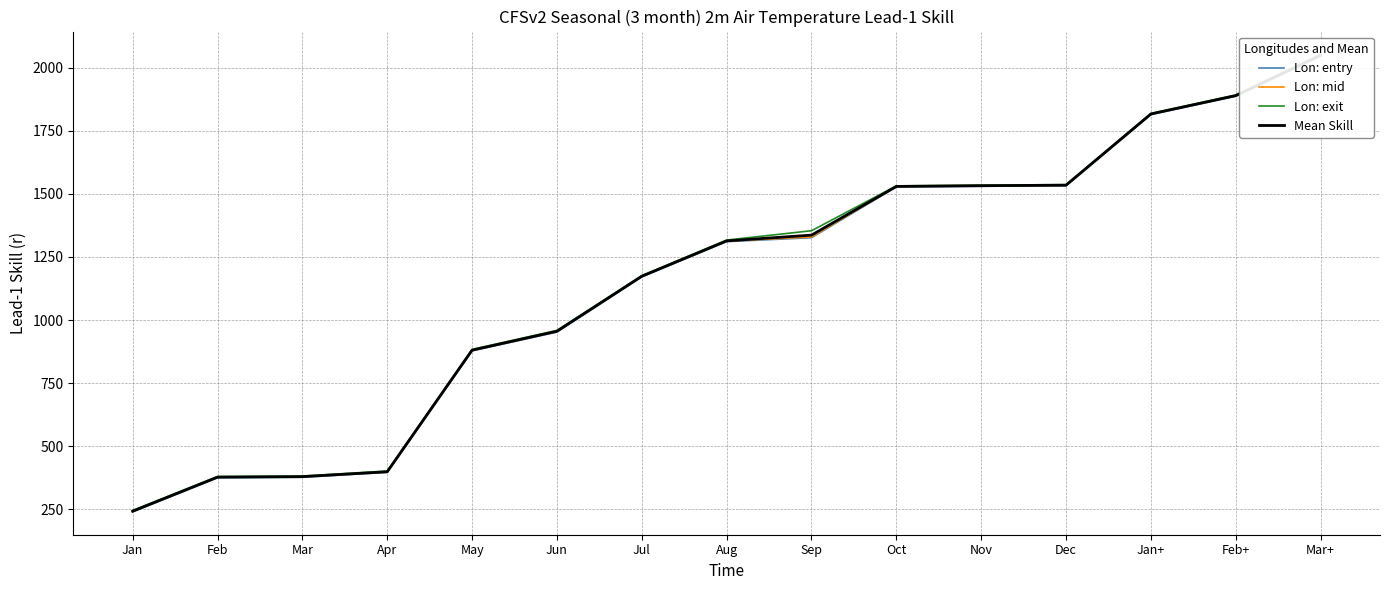

Which has a higher value, Sep or Mar+?

Mar+